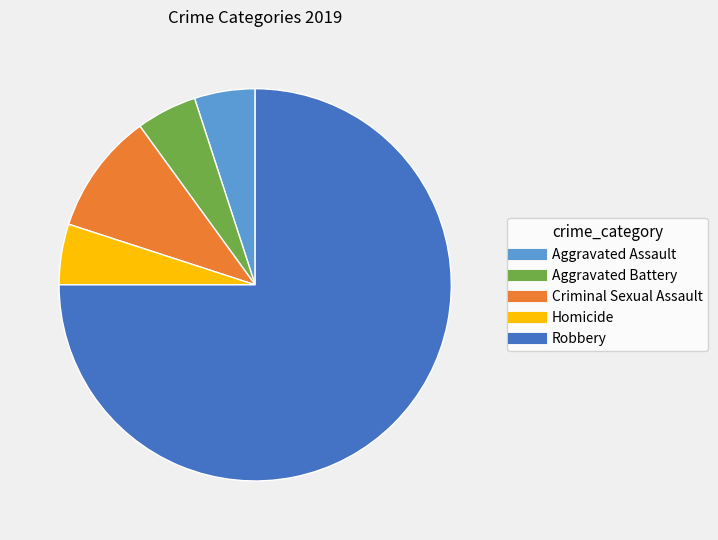

The Robbery slice represents 75% of the pie. True or false?

True